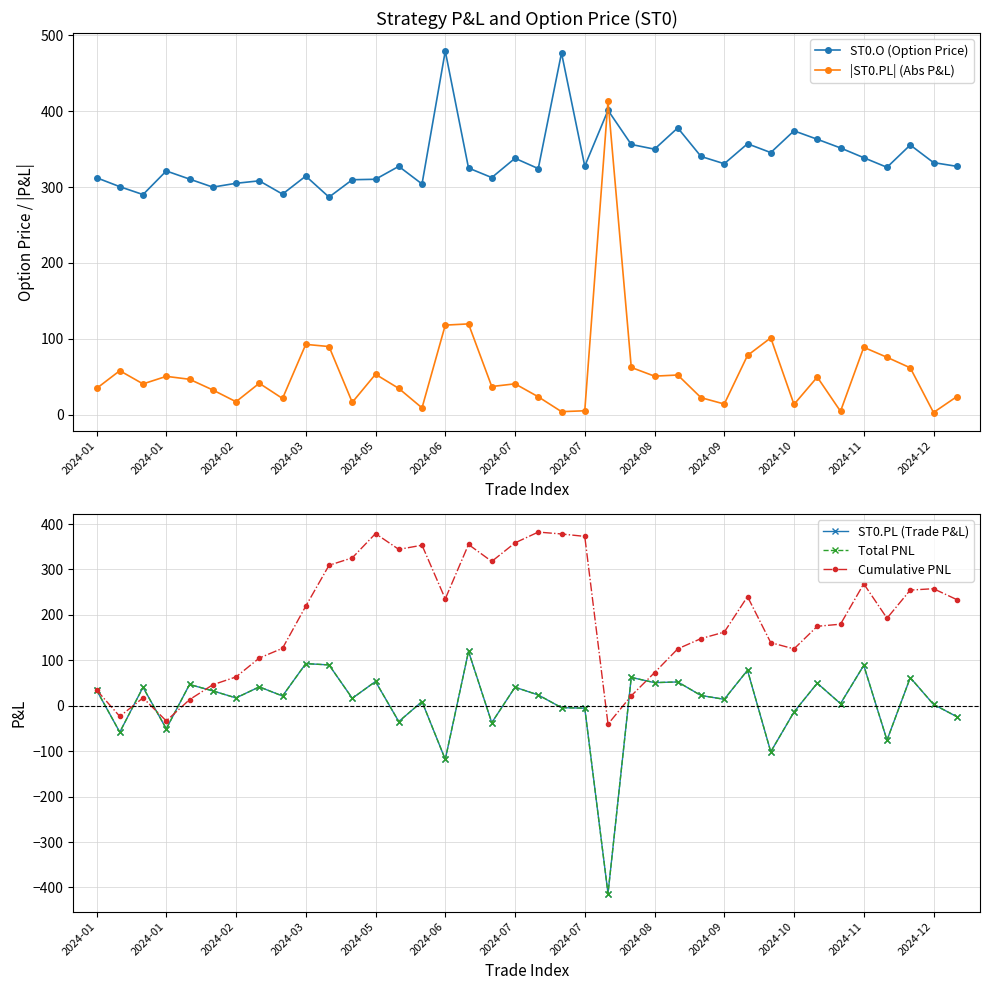

How many data points does each series have?

38